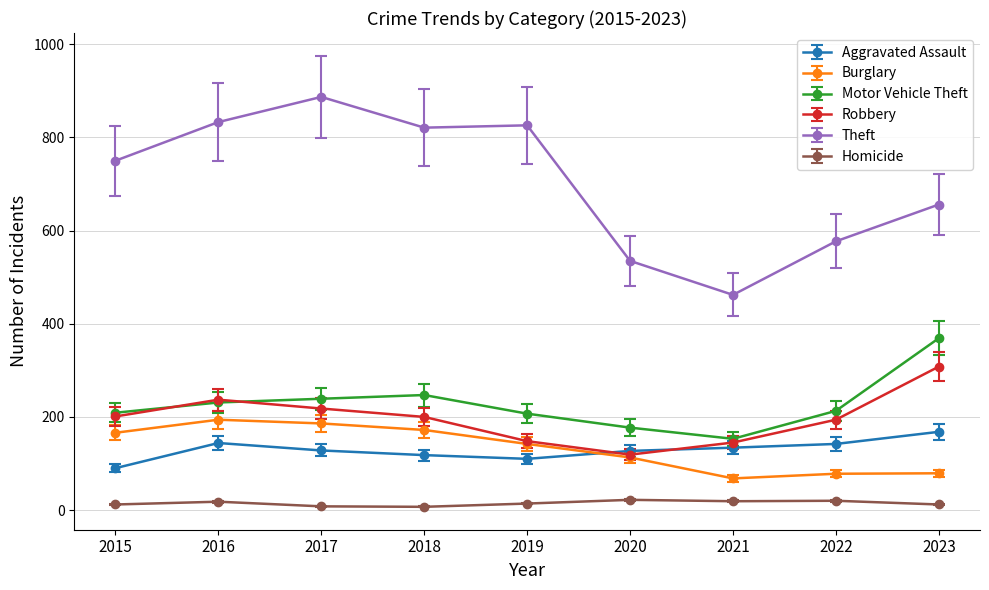

Which series has the largest range (max minus min)?

Theft